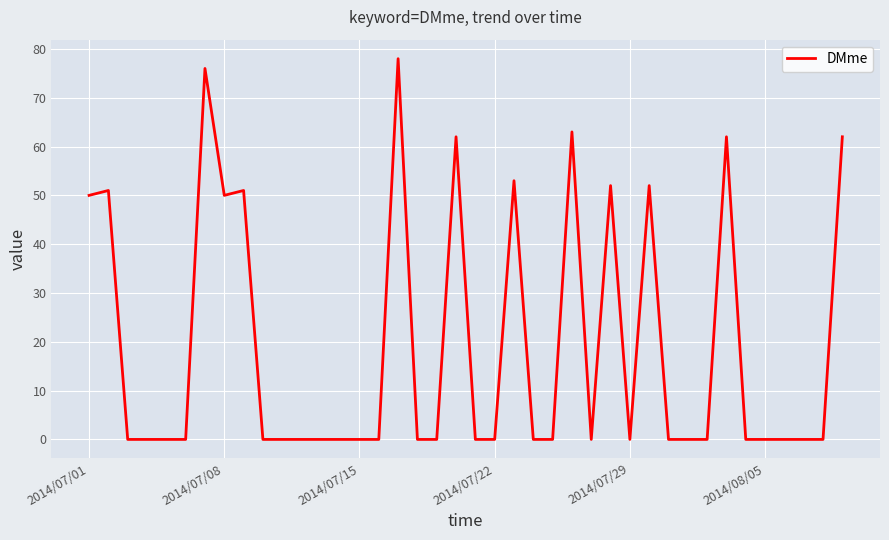

What is the maximum value shown in the chart?

78